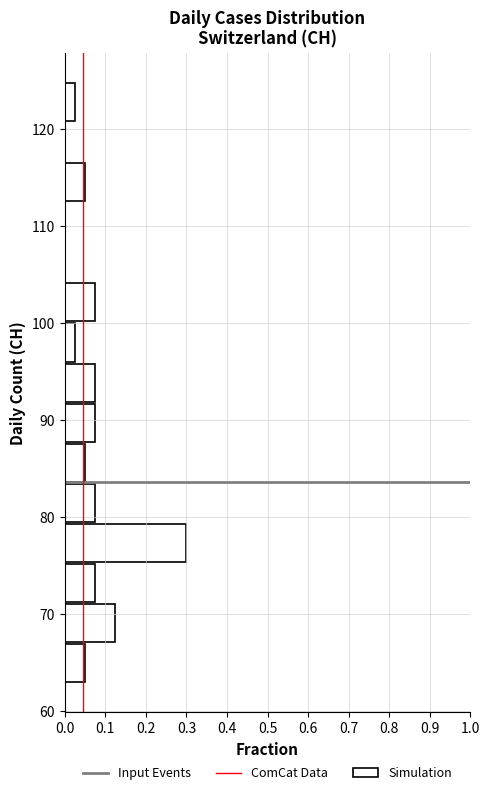

Reading bottom to top, transcribe this chart: for each bar, give the range it covers on the y-axis and its length. Neither the bar edges nor the lengths are printed on the chart, so give them approximately, as read against the axes.

63 to 67: 0.05
67 to 71: 0.13
71 to 75: 0.08
75 to 80: 0.30
80 to 84: 0.08
84 to 88: 0.05
88 to 92: 0.08
92 to 96: 0.08
96 to 100: 0.03
100 to 104: 0.08
104 to 108: 0
108 to 113: 0
113 to 117: 0.05
117 to 121: 0
121 to 125: 0.03